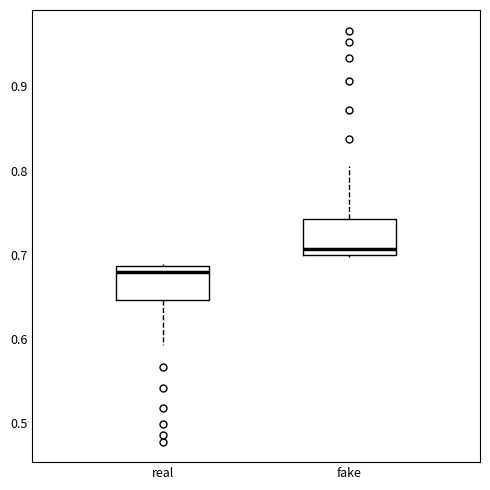

Which box has the highest median line?

fake